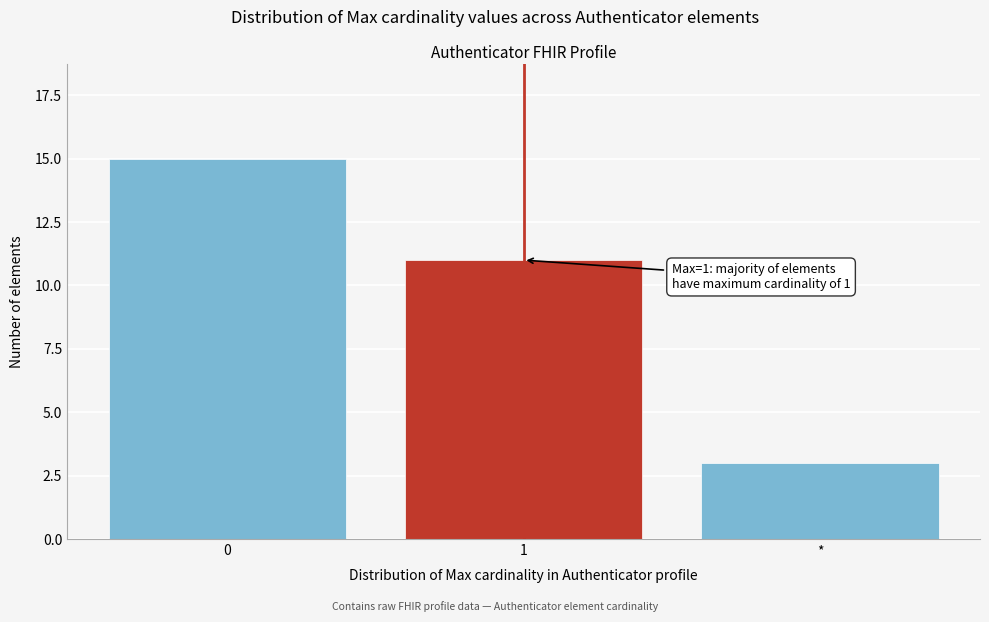

Reading right to left, what are all the values shown in this chart?

*=3	1=11	0=15